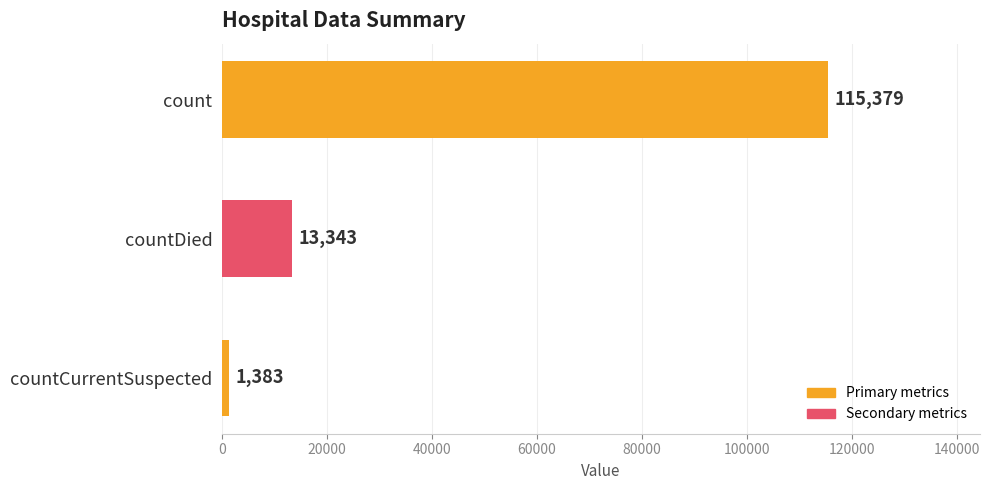

At which label is the value closest to 58381?

countDied